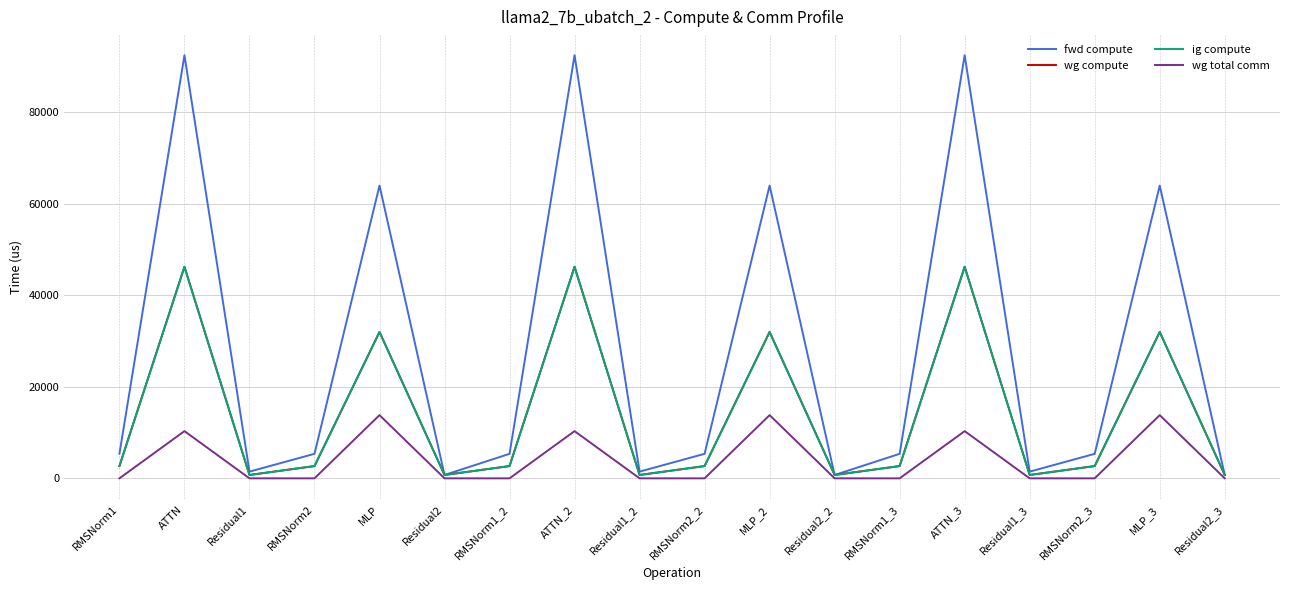

Does the chart display data point markers on the line(s)?

No